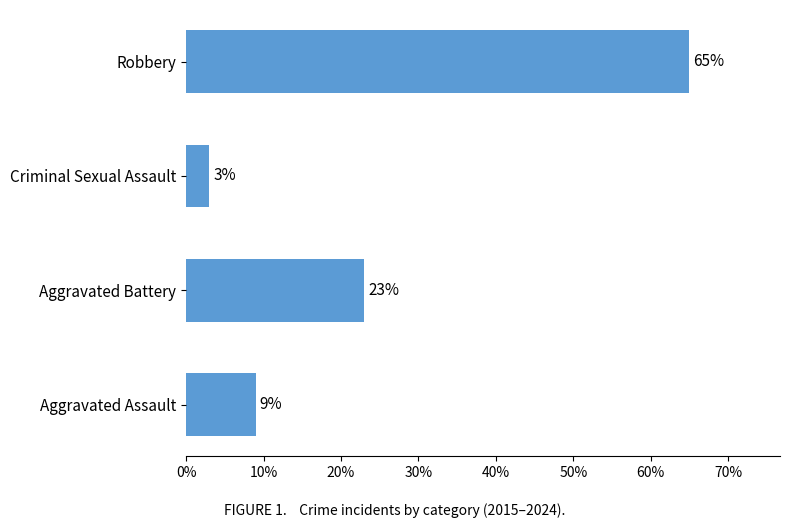

Which category has the highest value across all series?

Robbery